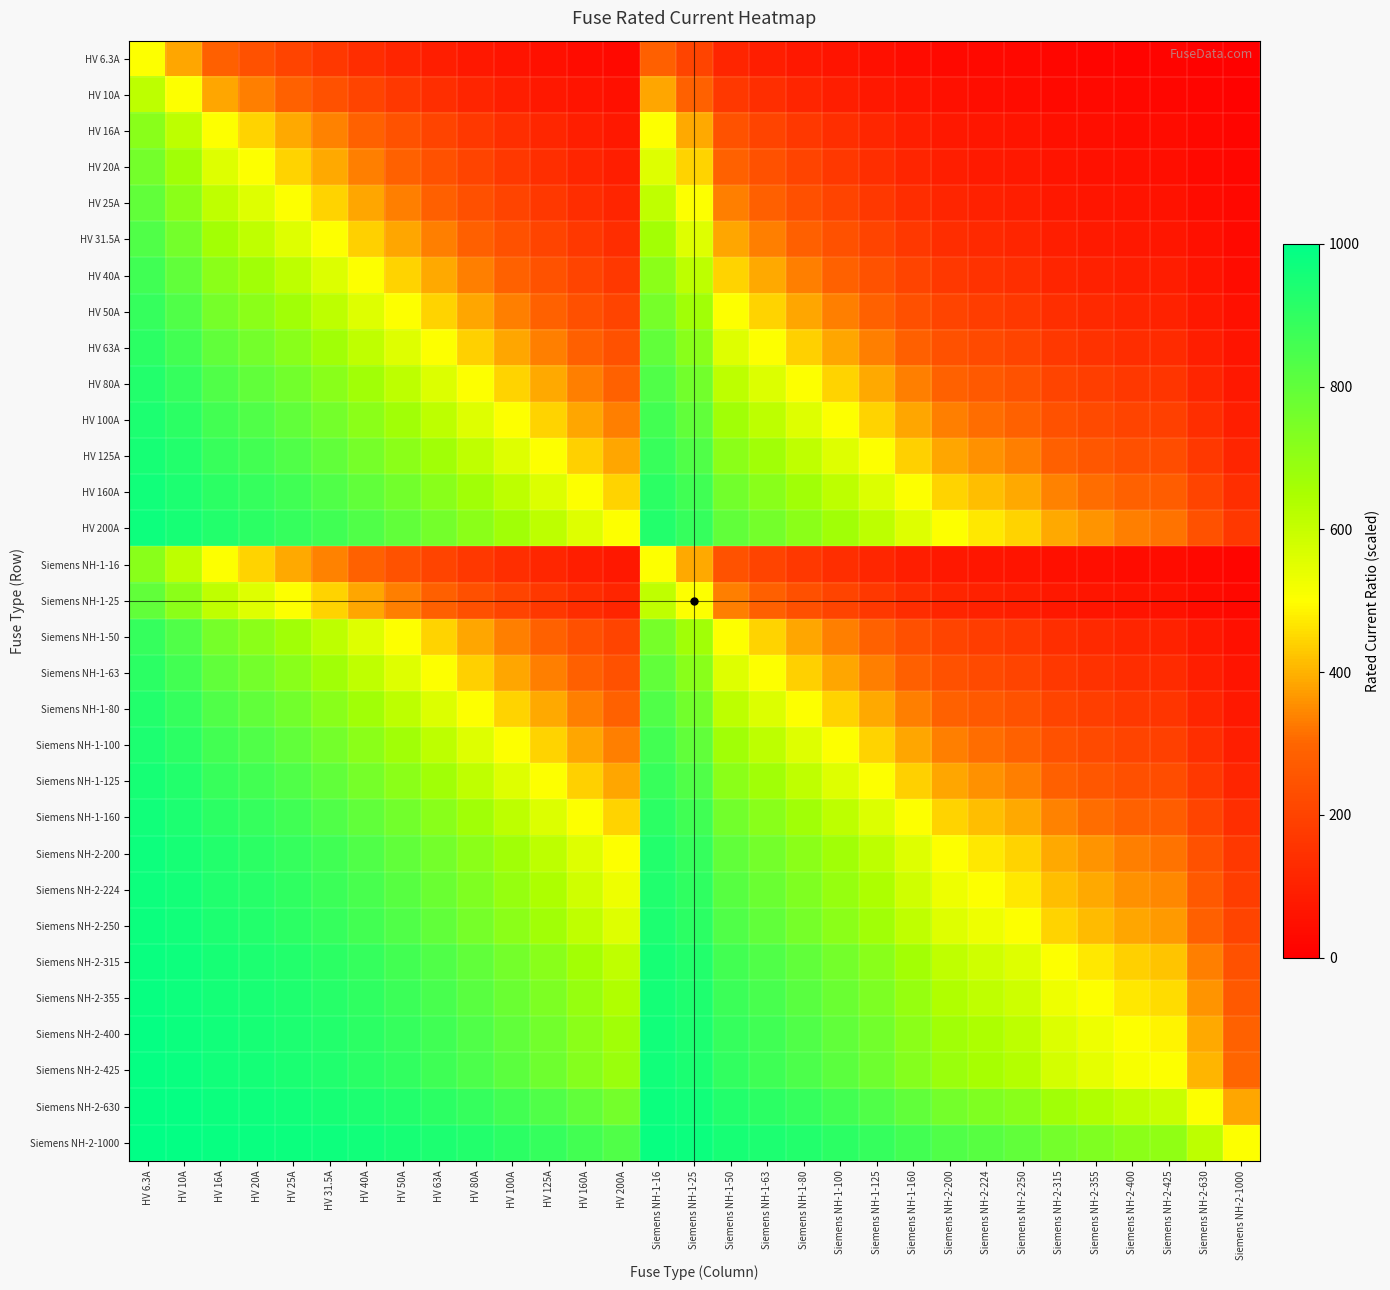

Reading left to right, transcribe all the data shown in this chart.

HV 6.3A: HV 6.3A=500.0	HV 10A=386.5	HV 16A=282.5	HV 20A=239.5	HV 25A=201.3	HV 31.5A=166.7	HV 40A=136.1	HV 50A=111.9	HV 63A=90.9	HV 80A=73.0	HV 100A=59.3	HV 125A=48.0	HV 160A=37.9	HV 200A=30.5	Siemens NH-1-16=282.5	Siemens NH-1-25=201.3	Siemens NH-1-50=111.9	Siemens NH-1-63=90.9	Siemens NH-1-80=73.0	Siemens NH-1-100=59.3	Siemens NH-1-125=48.0	Siemens NH-1-160=37.9	Siemens NH-2-200=30.5	Siemens NH-2-224=27.4	Siemens NH-2-250=24.6	Siemens NH-2-315=19.6	Siemens NH-2-355=17.4	Siemens NH-2-400=15.5	Siemens NH-2-425=14.6	Siemens NH-2-630=9.9	Siemens NH-2-1000=6.3
HV 10A: HV 6.3A=613.5	HV 10A=500.0	HV 16A=384.6	HV 20A=333.3	HV 25A=285.7	HV 31.5A=241.0	HV 40A=200.0	HV 50A=166.7	HV 63A=137.0	HV 80A=111.1	HV 100A=90.9	HV 125A=74.1	HV 160A=58.8	HV 200A=47.6	Siemens NH-1-16=384.6	Siemens NH-1-25=285.7	Siemens NH-1-50=166.7	Siemens NH-1-63=137.0	Siemens NH-1-80=111.1	Siemens NH-1-100=90.9	Siemens NH-1-125=74.1	Siemens NH-1-160=58.8	Siemens NH-2-200=47.6	Siemens NH-2-224=42.7	Siemens NH-2-250=38.5	Siemens NH-2-315=30.8	Siemens NH-2-355=27.4	Siemens NH-2-400=24.4	Siemens NH-2-425=23.0	Siemens NH-2-630=15.6	Siemens NH-2-1000=9.9
HV 16A: HV 6.3A=717.5	HV 10A=615.4	HV 16A=500.0	HV 20A=444.4	HV 25A=390.2	HV 31.5A=336.8	HV 40A=285.7	HV 50A=242.4	HV 63A=202.5	HV 80A=166.7	HV 100A=137.9	HV 125A=113.5	HV 160A=90.9	HV 200A=74.1	Siemens NH-1-16=500.0	Siemens NH-1-25=390.2	Siemens NH-1-50=242.4	Siemens NH-1-63=202.5	Siemens NH-1-80=166.7	Siemens NH-1-100=137.9	Siemens NH-1-125=113.5	Siemens NH-1-160=90.9	Siemens NH-2-200=74.1	Siemens NH-2-224=66.7	Siemens NH-2-250=60.2	Siemens NH-2-315=48.3	Siemens NH-2-355=43.1	Siemens NH-2-400=38.5	Siemens NH-2-425=36.3	Siemens NH-2-630=24.8	Siemens NH-2-1000=15.7
HV 20A: HV 6.3A=760.5	HV 10A=666.7	HV 16A=555.6	HV 20A=500.0	HV 25A=444.4	HV 31.5A=388.3	HV 40A=333.3	HV 50A=285.7	HV 63A=241.0	HV 80A=200.0	HV 100A=166.7	HV 125A=137.9	HV 160A=111.1	HV 200A=90.9	Siemens NH-1-16=555.6	Siemens NH-1-25=444.4	Siemens NH-1-50=285.7	Siemens NH-1-63=241.0	Siemens NH-1-80=200.0	Siemens NH-1-100=166.7	Siemens NH-1-125=137.9	Siemens NH-1-160=111.1	Siemens NH-2-200=90.9	Siemens NH-2-224=82.0	Siemens NH-2-250=74.1	Siemens NH-2-315=59.7	Siemens NH-2-355=53.3	Siemens NH-2-400=47.6	Siemens NH-2-425=44.9	Siemens NH-2-630=30.8	Siemens NH-2-1000=19.6
HV 25A: HV 6.3A=798.7	HV 10A=714.3	HV 16A=609.8	HV 20A=555.6	HV 25A=500.0	HV 31.5A=442.5	HV 40A=384.6	HV 50A=333.3	HV 63A=284.1	HV 80A=238.1	HV 100A=200.0	HV 125A=166.7	HV 160A=135.1	HV 200A=111.1	Siemens NH-1-16=609.8	Siemens NH-1-25=500.0	Siemens NH-1-50=333.3	Siemens NH-1-63=284.1	Siemens NH-1-80=238.1	Siemens NH-1-100=200.0	Siemens NH-1-125=166.7	Siemens NH-1-160=135.1	Siemens NH-2-200=111.1	Siemens NH-2-224=100.4	Siemens NH-2-250=90.9	Siemens NH-2-315=73.5	Siemens NH-2-355=65.8	Siemens NH-2-400=58.8	Siemens NH-2-425=55.6	Siemens NH-2-630=38.2	Siemens NH-2-1000=24.4
HV 31.5A: HV 6.3A=833.3	HV 10A=759.0	HV 16A=663.2	HV 20A=611.7	HV 25A=557.5	HV 31.5A=500.0	HV 40A=440.6	HV 50A=386.5	HV 63A=333.3	HV 80A=282.5	HV 100A=239.5	HV 125A=201.3	HV 160A=164.5	HV 200A=136.1	Siemens NH-1-16=663.2	Siemens NH-1-25=557.5	Siemens NH-1-50=386.5	Siemens NH-1-63=333.3	Siemens NH-1-80=282.5	Siemens NH-1-100=239.5	Siemens NH-1-125=201.3	Siemens NH-1-160=164.5	Siemens NH-2-200=136.1	Siemens NH-2-224=123.3	Siemens NH-2-250=111.9	Siemens NH-2-315=90.9	Siemens NH-2-355=81.5	Siemens NH-2-400=73.0	Siemens NH-2-425=69.0	Siemens NH-2-630=47.6	Siemens NH-2-1000=30.5
HV 40A: HV 6.3A=863.9	HV 10A=800.0	HV 16A=714.3	HV 20A=666.7	HV 25A=615.4	HV 31.5A=559.4	HV 40A=500.0	HV 50A=444.4	HV 63A=388.3	HV 80A=333.3	HV 100A=285.7	HV 125A=242.4	HV 160A=200.0	HV 200A=166.7	Siemens NH-1-16=714.3	Siemens NH-1-25=615.4	Siemens NH-1-50=444.4	Siemens NH-1-63=388.3	Siemens NH-1-80=333.3	Siemens NH-1-100=285.7	Siemens NH-1-125=242.4	Siemens NH-1-160=200.0	Siemens NH-2-200=166.7	Siemens NH-2-224=151.5	Siemens NH-2-250=137.9	Siemens NH-2-315=112.7	Siemens NH-2-355=101.3	Siemens NH-2-400=90.9	Siemens NH-2-425=86.0	Siemens NH-2-630=59.7	Siemens NH-2-1000=38.5
HV 50A: HV 6.3A=888.1	HV 10A=833.3	HV 16A=757.6	HV 20A=714.3	HV 25A=666.7	HV 31.5A=613.5	HV 40A=555.6	HV 50A=500.0	HV 63A=442.5	HV 80A=384.6	HV 100A=333.3	HV 125A=285.7	HV 160A=238.1	HV 200A=200.0	Siemens NH-1-16=757.6	Siemens NH-1-25=666.7	Siemens NH-1-50=500.0	Siemens NH-1-63=442.5	Siemens NH-1-80=384.6	Siemens NH-1-100=333.3	Siemens NH-1-125=285.7	Siemens NH-1-160=238.1	Siemens NH-2-200=200.0	Siemens NH-2-224=182.5	Siemens NH-2-250=166.7	Siemens NH-2-315=137.0	Siemens NH-2-355=123.5	Siemens NH-2-400=111.1	Siemens NH-2-425=105.3	Siemens NH-2-630=73.5	Siemens NH-2-1000=47.6
HV 63A: HV 6.3A=909.1	HV 10A=863.0	HV 16A=797.5	HV 20A=759.0	HV 25A=715.9	HV 31.5A=666.7	HV 40A=611.7	HV 50A=557.5	HV 63A=500.0	HV 80A=440.6	HV 100A=386.5	HV 125A=335.1	HV 160A=282.5	HV 200A=239.5	Siemens NH-1-16=797.5	Siemens NH-1-25=715.9	Siemens NH-1-50=557.5	Siemens NH-1-63=500.0	Siemens NH-1-80=440.6	Siemens NH-1-100=386.5	Siemens NH-1-125=335.1	Siemens NH-1-160=282.5	Siemens NH-2-200=239.5	Siemens NH-2-224=219.5	Siemens NH-2-250=201.3	Siemens NH-2-315=166.7	Siemens NH-2-355=150.7	Siemens NH-2-400=136.1	Siemens NH-2-425=129.1	Siemens NH-2-630=90.9	Siemens NH-2-1000=59.3
HV 80A: HV 6.3A=927.0	HV 10A=888.9	HV 16A=833.3	HV 20A=800.0	HV 25A=761.9	HV 31.5A=717.5	HV 40A=666.7	HV 50A=615.4	HV 63A=559.4	HV 80A=500.0	HV 100A=444.4	HV 125A=390.2	HV 160A=333.3	HV 200A=285.7	Siemens NH-1-16=833.3	Siemens NH-1-25=761.9	Siemens NH-1-50=615.4	Siemens NH-1-63=559.4	Siemens NH-1-80=500.0	Siemens NH-1-100=444.4	Siemens NH-1-125=390.2	Siemens NH-1-160=333.3	Siemens NH-2-200=285.7	Siemens NH-2-224=263.2	Siemens NH-2-250=242.4	Siemens NH-2-315=202.5	Siemens NH-2-355=183.9	Siemens NH-2-400=166.7	Siemens NH-2-425=158.4	Siemens NH-2-630=112.7	Siemens NH-2-1000=74.1
HV 100A: HV 6.3A=940.7	HV 10A=909.1	HV 16A=862.1	HV 20A=833.3	HV 25A=800.0	HV 31.5A=760.5	HV 40A=714.3	HV 50A=666.7	HV 63A=613.5	HV 80A=555.6	HV 100A=500.0	HV 125A=444.4	HV 160A=384.6	HV 200A=333.3	Siemens NH-1-16=862.1	Siemens NH-1-25=800.0	Siemens NH-1-50=666.7	Siemens NH-1-63=613.5	Siemens NH-1-80=555.6	Siemens NH-1-100=500.0	Siemens NH-1-125=444.4	Siemens NH-1-160=384.6	Siemens NH-2-200=333.3	Siemens NH-2-224=308.6	Siemens NH-2-250=285.7	Siemens NH-2-315=241.0	Siemens NH-2-355=219.8	Siemens NH-2-400=200.0	Siemens NH-2-425=190.5	Siemens NH-2-630=137.0	Siemens NH-2-1000=90.9
HV 125A: HV 6.3A=952.0	HV 10A=925.9	HV 16A=886.5	HV 20A=862.1	HV 25A=833.3	HV 31.5A=798.7	HV 40A=757.6	HV 50A=714.3	HV 63A=664.9	HV 80A=609.8	HV 100A=555.6	HV 125A=500.0	HV 160A=438.6	HV 200A=384.6	Siemens NH-1-16=886.5	Siemens NH-1-25=833.3	Siemens NH-1-50=714.3	Siemens NH-1-63=664.9	Siemens NH-1-80=609.8	Siemens NH-1-100=555.6	Siemens NH-1-125=500.0	Siemens NH-1-160=438.6	Siemens NH-2-200=384.6	Siemens NH-2-224=358.2	Siemens NH-2-250=333.3	Siemens NH-2-315=284.1	Siemens NH-2-355=260.4	Siemens NH-2-400=238.1	Siemens NH-2-425=227.3	Siemens NH-2-630=165.6	Siemens NH-2-1000=111.1
HV 160A: HV 6.3A=962.1	HV 10A=941.2	HV 16A=909.1	HV 20A=888.9	HV 25A=864.9	HV 31.5A=835.5	HV 40A=800.0	HV 50A=761.9	HV 63A=717.5	HV 80A=666.7	HV 100A=615.4	HV 125A=561.4	HV 160A=500.0	HV 200A=444.4	Siemens NH-1-16=909.1	Siemens NH-1-25=864.9	Siemens NH-1-50=761.9	Siemens NH-1-63=717.5	Siemens NH-1-80=666.7	Siemens NH-1-100=615.4	Siemens NH-1-125=561.4	Siemens NH-1-160=500.0	Siemens NH-2-200=444.4	Siemens NH-2-224=416.7	Siemens NH-2-250=390.2	Siemens NH-2-315=336.8	Siemens NH-2-355=310.7	Siemens NH-2-400=285.7	Siemens NH-2-425=273.5	Siemens NH-2-630=202.5	Siemens NH-2-1000=137.9
HV 200A: HV 6.3A=969.5	HV 10A=952.4	HV 16A=925.9	HV 20A=909.1	HV 25A=888.9	HV 31.5A=863.9	HV 40A=833.3	HV 50A=800.0	HV 63A=760.5	HV 80A=714.3	HV 100A=666.7	HV 125A=615.4	HV 160A=555.6	HV 200A=500.0	Siemens NH-1-16=925.9	Siemens NH-1-25=888.9	Siemens NH-1-50=800.0	Siemens NH-1-63=760.5	Siemens NH-1-80=714.3	Siemens NH-1-100=666.7	Siemens NH-1-125=615.4	Siemens NH-1-160=555.6	Siemens NH-2-200=500.0	Siemens NH-2-224=471.7	Siemens NH-2-250=444.4	Siemens NH-2-315=388.3	Siemens NH-2-355=360.4	Siemens NH-2-400=333.3	Siemens NH-2-425=320.0	Siemens NH-2-630=241.0	Siemens NH-2-1000=166.7
Siemens NH-1-16: HV 6.3A=717.5	HV 10A=615.4	HV 16A=500.0	HV 20A=444.4	HV 25A=390.2	HV 31.5A=336.8	HV 40A=285.7	HV 50A=242.4	HV 63A=202.5	HV 80A=166.7	HV 100A=137.9	HV 125A=113.5	HV 160A=90.9	HV 200A=74.1	Siemens NH-1-16=500.0	Siemens NH-1-25=390.2	Siemens NH-1-50=242.4	Siemens NH-1-63=202.5	Siemens NH-1-80=166.7	Siemens NH-1-100=137.9	Siemens NH-1-125=113.5	Siemens NH-1-160=90.9	Siemens NH-2-200=74.1	Siemens NH-2-224=66.7	Siemens NH-2-250=60.2	Siemens NH-2-315=48.3	Siemens NH-2-355=43.1	Siemens NH-2-400=38.5	Siemens NH-2-425=36.3	Siemens NH-2-630=24.8	Siemens NH-2-1000=15.7
Siemens NH-1-25: HV 6.3A=798.7	HV 10A=714.3	HV 16A=609.8	HV 20A=555.6	HV 25A=500.0	HV 31.5A=442.5	HV 40A=384.6	HV 50A=333.3	HV 63A=284.1	HV 80A=238.1	HV 100A=200.0	HV 125A=166.7	HV 160A=135.1	HV 200A=111.1	Siemens NH-1-16=609.8	Siemens NH-1-25=500.0	Siemens NH-1-50=333.3	Siemens NH-1-63=284.1	Siemens NH-1-80=238.1	Siemens NH-1-100=200.0	Siemens NH-1-125=166.7	Siemens NH-1-160=135.1	Siemens NH-2-200=111.1	Siemens NH-2-224=100.4	Siemens NH-2-250=90.9	Siemens NH-2-315=73.5	Siemens NH-2-355=65.8	Siemens NH-2-400=58.8	Siemens NH-2-425=55.6	Siemens NH-2-630=38.2	Siemens NH-2-1000=24.4
Siemens NH-1-50: HV 6.3A=888.1	HV 10A=833.3	HV 16A=757.6	HV 20A=714.3	HV 25A=666.7	HV 31.5A=613.5	HV 40A=555.6	HV 50A=500.0	HV 63A=442.5	HV 80A=384.6	HV 100A=333.3	HV 125A=285.7	HV 160A=238.1	HV 200A=200.0	Siemens NH-1-16=757.6	Siemens NH-1-25=666.7	Siemens NH-1-50=500.0	Siemens NH-1-63=442.5	Siemens NH-1-80=384.6	Siemens NH-1-100=333.3	Siemens NH-1-125=285.7	Siemens NH-1-160=238.1	Siemens NH-2-200=200.0	Siemens NH-2-224=182.5	Siemens NH-2-250=166.7	Siemens NH-2-315=137.0	Siemens NH-2-355=123.5	Siemens NH-2-400=111.1	Siemens NH-2-425=105.3	Siemens NH-2-630=73.5	Siemens NH-2-1000=47.6
Siemens NH-1-63: HV 6.3A=909.1	HV 10A=863.0	HV 16A=797.5	HV 20A=759.0	HV 25A=715.9	HV 31.5A=666.7	HV 40A=611.7	HV 50A=557.5	HV 63A=500.0	HV 80A=440.6	HV 100A=386.5	HV 125A=335.1	HV 160A=282.5	HV 200A=239.5	Siemens NH-1-16=797.5	Siemens NH-1-25=715.9	Siemens NH-1-50=557.5	Siemens NH-1-63=500.0	Siemens NH-1-80=440.6	Siemens NH-1-100=386.5	Siemens NH-1-125=335.1	Siemens NH-1-160=282.5	Siemens NH-2-200=239.5	Siemens NH-2-224=219.5	Siemens NH-2-250=201.3	Siemens NH-2-315=166.7	Siemens NH-2-355=150.7	Siemens NH-2-400=136.1	Siemens NH-2-425=129.1	Siemens NH-2-630=90.9	Siemens NH-2-1000=59.3
Siemens NH-1-80: HV 6.3A=927.0	HV 10A=888.9	HV 16A=833.3	HV 20A=800.0	HV 25A=761.9	HV 31.5A=717.5	HV 40A=666.7	HV 50A=615.4	HV 63A=559.4	HV 80A=500.0	HV 100A=444.4	HV 125A=390.2	HV 160A=333.3	HV 200A=285.7	Siemens NH-1-16=833.3	Siemens NH-1-25=761.9	Siemens NH-1-50=615.4	Siemens NH-1-63=559.4	Siemens NH-1-80=500.0	Siemens NH-1-100=444.4	Siemens NH-1-125=390.2	Siemens NH-1-160=333.3	Siemens NH-2-200=285.7	Siemens NH-2-224=263.2	Siemens NH-2-250=242.4	Siemens NH-2-315=202.5	Siemens NH-2-355=183.9	Siemens NH-2-400=166.7	Siemens NH-2-425=158.4	Siemens NH-2-630=112.7	Siemens NH-2-1000=74.1
Siemens NH-1-100: HV 6.3A=940.7	HV 10A=909.1	HV 16A=862.1	HV 20A=833.3	HV 25A=800.0	HV 31.5A=760.5	HV 40A=714.3	HV 50A=666.7	HV 63A=613.5	HV 80A=555.6	HV 100A=500.0	HV 125A=444.4	HV 160A=384.6	HV 200A=333.3	Siemens NH-1-16=862.1	Siemens NH-1-25=800.0	Siemens NH-1-50=666.7	Siemens NH-1-63=613.5	Siemens NH-1-80=555.6	Siemens NH-1-100=500.0	Siemens NH-1-125=444.4	Siemens NH-1-160=384.6	Siemens NH-2-200=333.3	Siemens NH-2-224=308.6	Siemens NH-2-250=285.7	Siemens NH-2-315=241.0	Siemens NH-2-355=219.8	Siemens NH-2-400=200.0	Siemens NH-2-425=190.5	Siemens NH-2-630=137.0	Siemens NH-2-1000=90.9
Siemens NH-1-125: HV 6.3A=952.0	HV 10A=925.9	HV 16A=886.5	HV 20A=862.1	HV 25A=833.3	HV 31.5A=798.7	HV 40A=757.6	HV 50A=714.3	HV 63A=664.9	HV 80A=609.8	HV 100A=555.6	HV 125A=500.0	HV 160A=438.6	HV 200A=384.6	Siemens NH-1-16=886.5	Siemens NH-1-25=833.3	Siemens NH-1-50=714.3	Siemens NH-1-63=664.9	Siemens NH-1-80=609.8	Siemens NH-1-100=555.6	Siemens NH-1-125=500.0	Siemens NH-1-160=438.6	Siemens NH-2-200=384.6	Siemens NH-2-224=358.2	Siemens NH-2-250=333.3	Siemens NH-2-315=284.1	Siemens NH-2-355=260.4	Siemens NH-2-400=238.1	Siemens NH-2-425=227.3	Siemens NH-2-630=165.6	Siemens NH-2-1000=111.1
Siemens NH-1-160: HV 6.3A=962.1	HV 10A=941.2	HV 16A=909.1	HV 20A=888.9	HV 25A=864.9	HV 31.5A=835.5	HV 40A=800.0	HV 50A=761.9	HV 63A=717.5	HV 80A=666.7	HV 100A=615.4	HV 125A=561.4	HV 160A=500.0	HV 200A=444.4	Siemens NH-1-16=909.1	Siemens NH-1-25=864.9	Siemens NH-1-50=761.9	Siemens NH-1-63=717.5	Siemens NH-1-80=666.7	Siemens NH-1-100=615.4	Siemens NH-1-125=561.4	Siemens NH-1-160=500.0	Siemens NH-2-200=444.4	Siemens NH-2-224=416.7	Siemens NH-2-250=390.2	Siemens NH-2-315=336.8	Siemens NH-2-355=310.7	Siemens NH-2-400=285.7	Siemens NH-2-425=273.5	Siemens NH-2-630=202.5	Siemens NH-2-1000=137.9
Siemens NH-2-200: HV 6.3A=969.5	HV 10A=952.4	HV 16A=925.9	HV 20A=909.1	HV 25A=888.9	HV 31.5A=863.9	HV 40A=833.3	HV 50A=800.0	HV 63A=760.5	HV 80A=714.3	HV 100A=666.7	HV 125A=615.4	HV 160A=555.6	HV 200A=500.0	Siemens NH-1-16=925.9	Siemens NH-1-25=888.9	Siemens NH-1-50=800.0	Siemens NH-1-63=760.5	Siemens NH-1-80=714.3	Siemens NH-1-100=666.7	Siemens NH-1-125=615.4	Siemens NH-1-160=555.6	Siemens NH-2-200=500.0	Siemens NH-2-224=471.7	Siemens NH-2-250=444.4	Siemens NH-2-315=388.3	Siemens NH-2-355=360.4	Siemens NH-2-400=333.3	Siemens NH-2-425=320.0	Siemens NH-2-630=241.0	Siemens NH-2-1000=166.7
Siemens NH-2-224: HV 6.3A=972.6	HV 10A=957.3	HV 16A=933.3	HV 20A=918.0	HV 25A=899.6	HV 31.5A=876.7	HV 40A=848.5	HV 50A=817.5	HV 63A=780.5	HV 80A=736.8	HV 100A=691.4	HV 125A=641.8	HV 160A=583.3	HV 200A=528.3	Siemens NH-1-16=933.3	Siemens NH-1-25=899.6	Siemens NH-1-50=817.5	Siemens NH-1-63=780.5	Siemens NH-1-80=736.8	Siemens NH-1-100=691.4	Siemens NH-1-125=641.8	Siemens NH-1-160=583.3	Siemens NH-2-200=528.3	Siemens NH-2-224=500.0	Siemens NH-2-250=472.6	Siemens NH-2-315=415.6	Siemens NH-2-355=386.9	Siemens NH-2-400=359.0	Siemens NH-2-425=345.1	Siemens NH-2-630=262.3	Siemens NH-2-1000=183.0
Siemens NH-2-250: HV 6.3A=975.4	HV 10A=961.5	HV 16A=939.8	HV 20A=925.9	HV 25A=909.1	HV 31.5A=888.1	HV 40A=862.1	HV 50A=833.3	HV 63A=798.7	HV 80A=757.6	HV 100A=714.3	HV 125A=666.7	HV 160A=609.8	HV 200A=555.6	Siemens NH-1-16=939.8	Siemens NH-1-25=909.1	Siemens NH-1-50=833.3	Siemens NH-1-63=798.7	Siemens NH-1-80=757.6	Siemens NH-1-100=714.3	Siemens NH-1-125=666.7	Siemens NH-1-160=609.8	Siemens NH-2-200=555.6	Siemens NH-2-224=527.4	Siemens NH-2-250=500.0	Siemens NH-2-315=442.5	Siemens NH-2-355=413.2	Siemens NH-2-400=384.6	Siemens NH-2-425=370.4	Siemens NH-2-630=284.1	Siemens NH-2-1000=200.0
Siemens NH-2-315: HV 6.3A=980.4	HV 10A=969.2	HV 16A=951.7	HV 20A=940.3	HV 25A=926.5	HV 31.5A=909.1	HV 40A=887.3	HV 50A=863.0	HV 63A=833.3	HV 80A=797.5	HV 100A=759.0	HV 125A=715.9	HV 160A=663.2	HV 200A=611.7	Siemens NH-1-16=951.7	Siemens NH-1-25=926.5	Siemens NH-1-50=863.0	Siemens NH-1-63=833.3	Siemens NH-1-80=797.5	Siemens NH-1-100=759.0	Siemens NH-1-125=715.9	Siemens NH-1-160=663.2	Siemens NH-2-200=611.7	Siemens NH-2-224=584.4	Siemens NH-2-250=557.5	Siemens NH-2-315=500.0	Siemens NH-2-355=470.1	Siemens NH-2-400=440.6	Siemens NH-2-425=425.7	Siemens NH-2-630=333.3	Siemens NH-2-1000=239.5
Siemens NH-2-355: HV 6.3A=982.6	HV 10A=972.6	HV 16A=956.9	HV 20A=946.7	HV 25A=934.2	HV 31.5A=918.5	HV 40A=898.7	HV 50A=876.5	HV 63A=849.3	HV 80A=816.1	HV 100A=780.2	HV 125A=739.6	HV 160A=689.3	HV 200A=639.6	Siemens NH-1-16=956.9	Siemens NH-1-25=934.2	Siemens NH-1-50=876.5	Siemens NH-1-63=849.3	Siemens NH-1-80=816.1	Siemens NH-1-100=780.2	Siemens NH-1-125=739.6	Siemens NH-1-160=689.3	Siemens NH-2-200=639.6	Siemens NH-2-224=613.1	Siemens NH-2-250=586.8	Siemens NH-2-315=529.9	Siemens NH-2-355=500.0	Siemens NH-2-400=470.2	Siemens NH-2-425=455.1	Siemens NH-2-630=360.4	Siemens NH-2-1000=262.0
Siemens NH-2-400: HV 6.3A=984.5	HV 10A=975.6	HV 16A=961.5	HV 20A=952.4	HV 25A=941.2	HV 31.5A=927.0	HV 40A=909.1	HV 50A=888.9	HV 63A=863.9	HV 80A=833.3	HV 100A=800.0	HV 125A=761.9	HV 160A=714.3	HV 200A=666.7	Siemens NH-1-16=961.5	Siemens NH-1-25=941.2	Siemens NH-1-50=888.9	Siemens NH-1-63=863.9	Siemens NH-1-80=833.3	Siemens NH-1-100=800.0	Siemens NH-1-125=761.9	Siemens NH-1-160=714.3	Siemens NH-2-200=666.7	Siemens NH-2-224=641.0	Siemens NH-2-250=615.4	Siemens NH-2-315=559.4	Siemens NH-2-355=529.8	Siemens NH-2-400=500.0	Siemens NH-2-425=484.8	Siemens NH-2-630=388.3	Siemens NH-2-1000=285.7
Siemens NH-2-425: HV 6.3A=985.4	HV 10A=977.0	HV 16A=963.7	HV 20A=955.1	HV 25A=944.4	HV 31.5A=931.0	HV 40A=914.0	HV 50A=894.7	HV 63A=870.9	HV 80A=841.6	HV 100A=809.5	HV 125A=772.7	HV 160A=726.5	HV 200A=680.0	Siemens NH-1-16=963.7	Siemens NH-1-25=944.4	Siemens NH-1-50=894.7	Siemens NH-1-63=870.9	Siemens NH-1-80=841.6	Siemens NH-1-100=809.5	Siemens NH-1-125=772.7	Siemens NH-1-160=726.5	Siemens NH-2-200=680.0	Siemens NH-2-224=654.9	Siemens NH-2-250=629.6	Siemens NH-2-315=574.3	Siemens NH-2-355=544.9	Siemens NH-2-400=515.2	Siemens NH-2-425=500.0	Siemens NH-2-630=402.8	Siemens NH-2-1000=298.2
Siemens NH-2-630: HV 6.3A=990.1	HV 10A=984.4	HV 16A=975.2	HV 20A=969.2	HV 25A=961.8	HV 31.5A=952.4	HV 40A=940.3	HV 50A=926.5	HV 63A=909.1	HV 80A=887.3	HV 100A=863.0	HV 125A=834.4	HV 160A=797.5	HV 200A=759.0	Siemens NH-1-16=975.2	Siemens NH-1-25=961.8	Siemens NH-1-50=926.5	Siemens NH-1-63=909.1	Siemens NH-1-80=887.3	Siemens NH-1-100=863.0	Siemens NH-1-125=834.4	Siemens NH-1-160=797.5	Siemens NH-2-200=759.0	Siemens NH-2-224=737.7	Siemens NH-2-250=715.9	Siemens NH-2-315=666.7	Siemens NH-2-355=639.6	Siemens NH-2-400=611.7	Siemens NH-2-425=597.2	Siemens NH-2-630=500.0	Siemens NH-2-1000=386.5
Siemens NH-2-1000: HV 6.3A=993.7	HV 10A=990.1	HV 16A=984.3	HV 20A=980.4	HV 25A=975.6	HV 31.5A=969.5	HV 40A=961.5	HV 50A=952.4	HV 63A=940.7	HV 80A=925.9	HV 100A=909.1	HV 125A=888.9	HV 160A=862.1	HV 200A=833.3	Siemens NH-1-16=984.3	Siemens NH-1-25=975.6	Siemens NH-1-50=952.4	Siemens NH-1-63=940.7	Siemens NH-1-80=925.9	Siemens NH-1-100=909.1	Siemens NH-1-125=888.9	Siemens NH-1-160=862.1	Siemens NH-2-200=833.3	Siemens NH-2-224=817.0	Siemens NH-2-250=800.0	Siemens NH-2-315=760.5	Siemens NH-2-355=738.0	Siemens NH-2-400=714.3	Siemens NH-2-425=701.8	Siemens NH-2-630=613.5	Siemens NH-2-1000=500.0